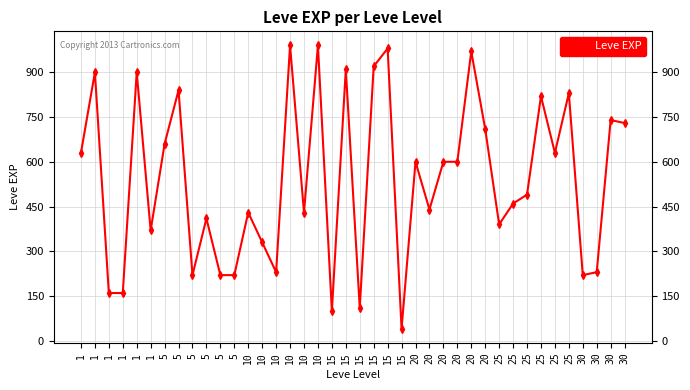

How many values are below 600?

20